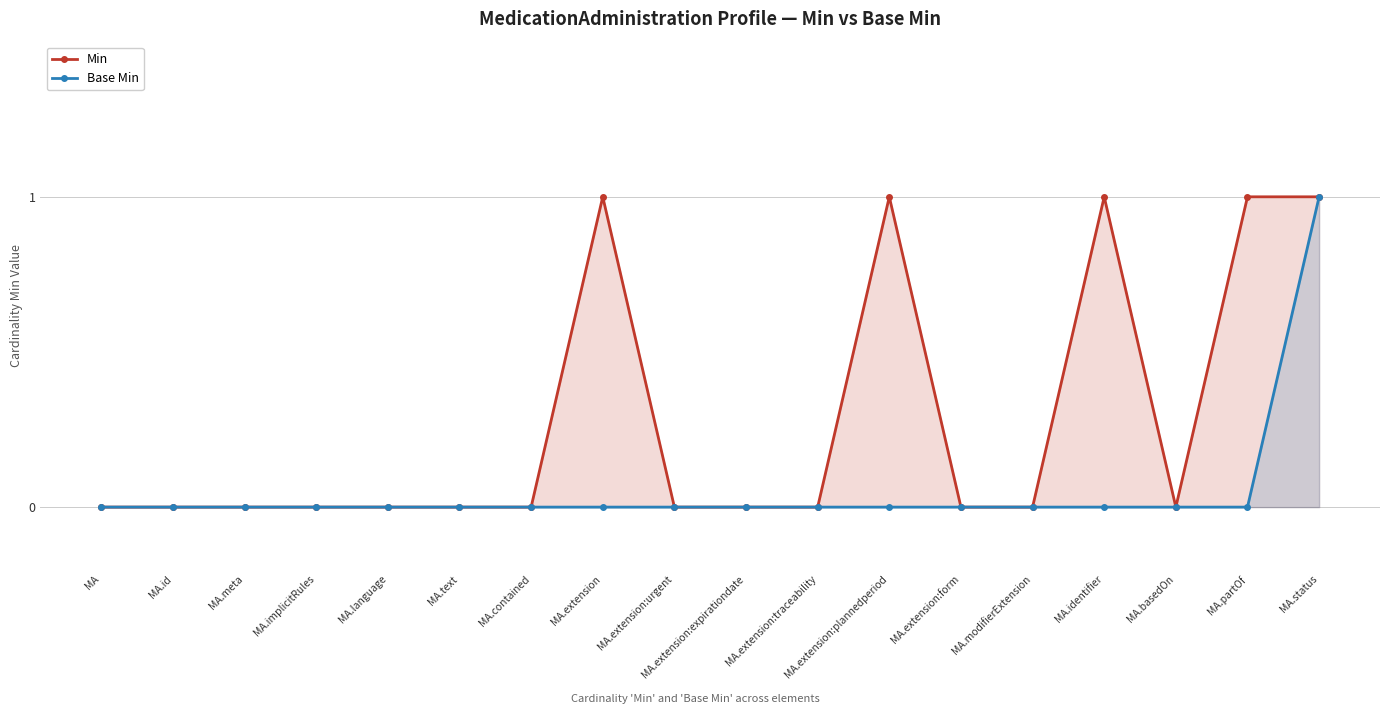

True or false: Base Min and Min intersect in this chart.

False